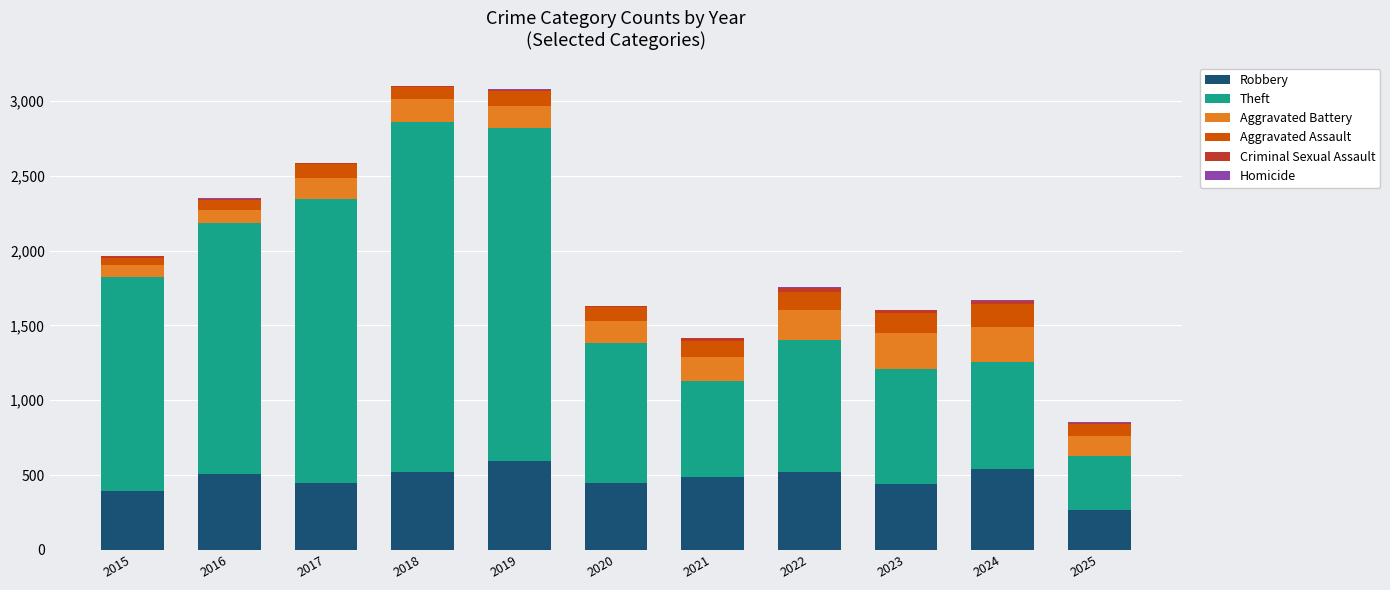

The value of Robbery at 2023 is 440. True or false?

True